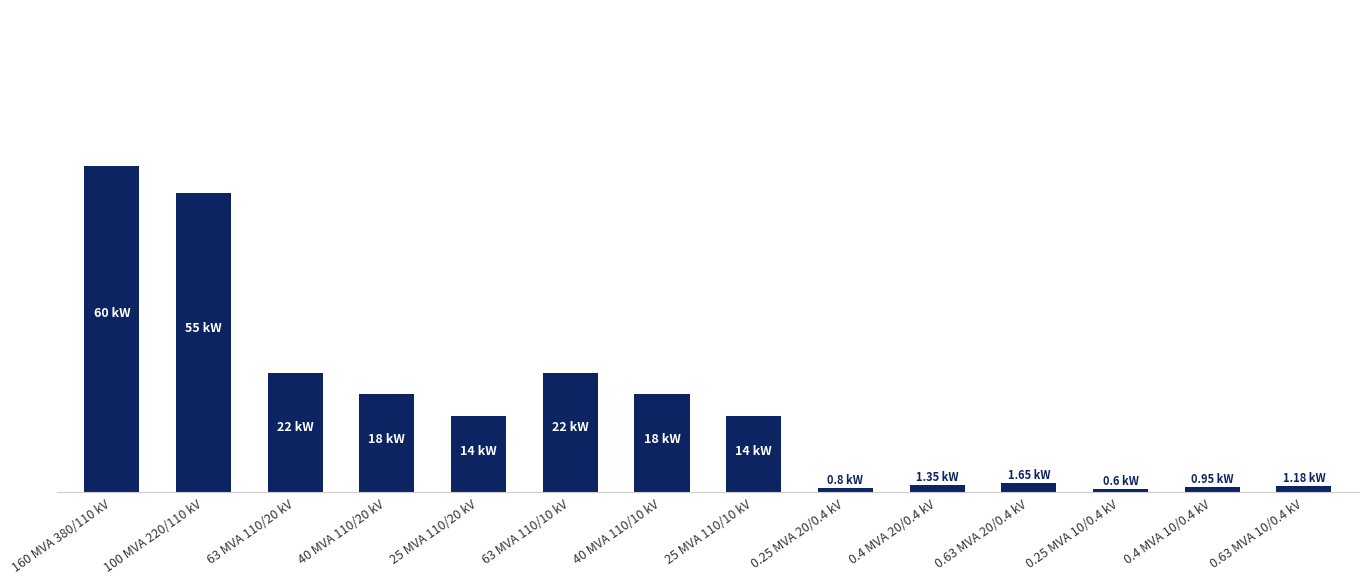

How many bars are there in total?

14